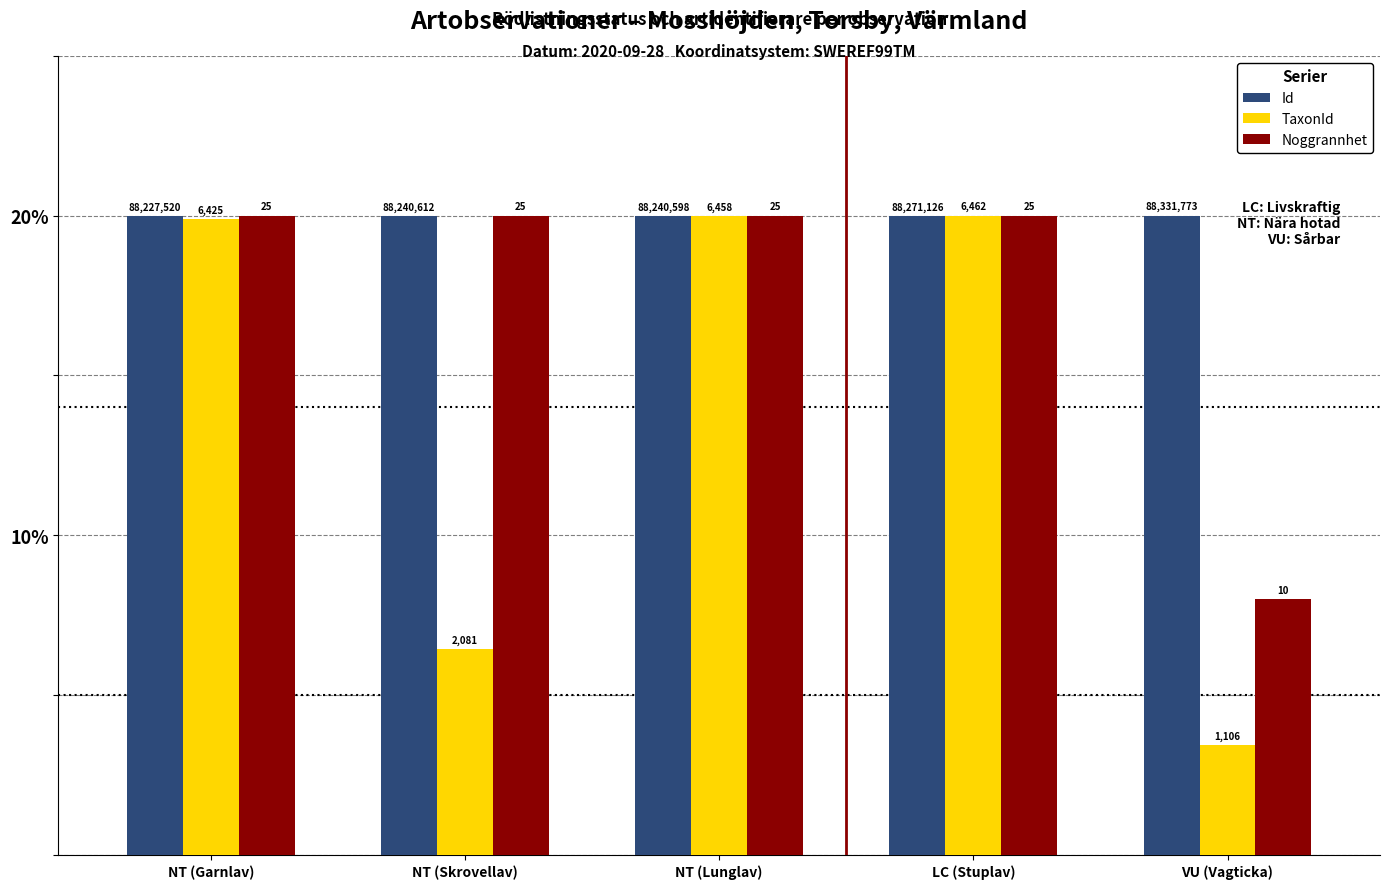

Between LC (Stuplav) and VU (Vagticka), which is larger?

VU (Vagticka)